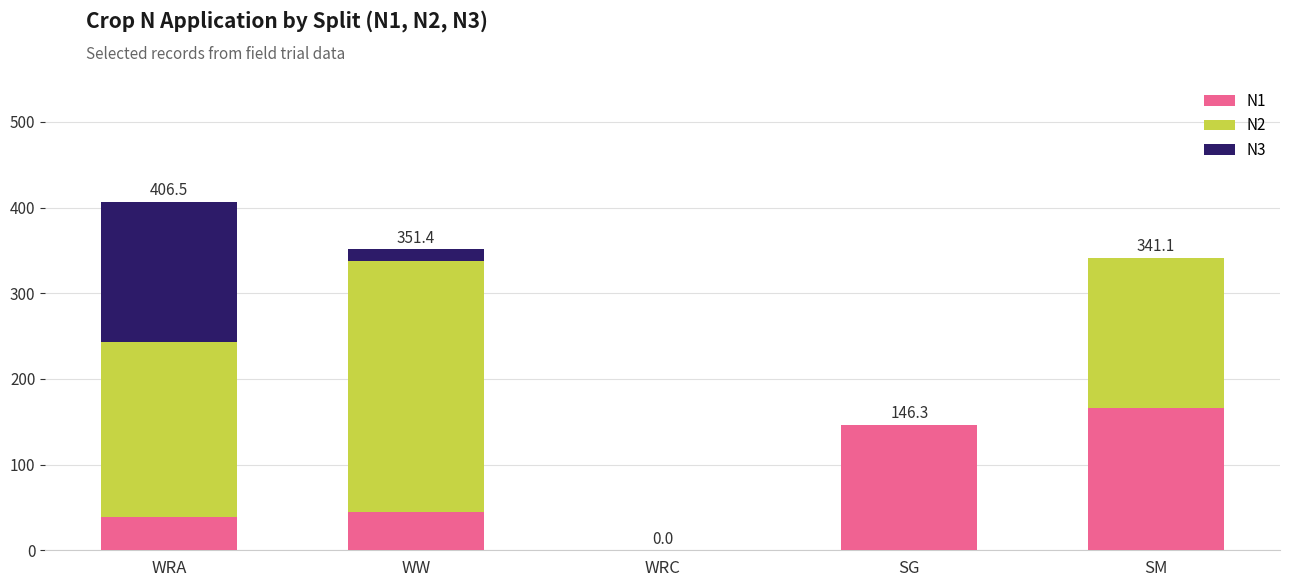

Which category has the highest value in the N1 series?

SM